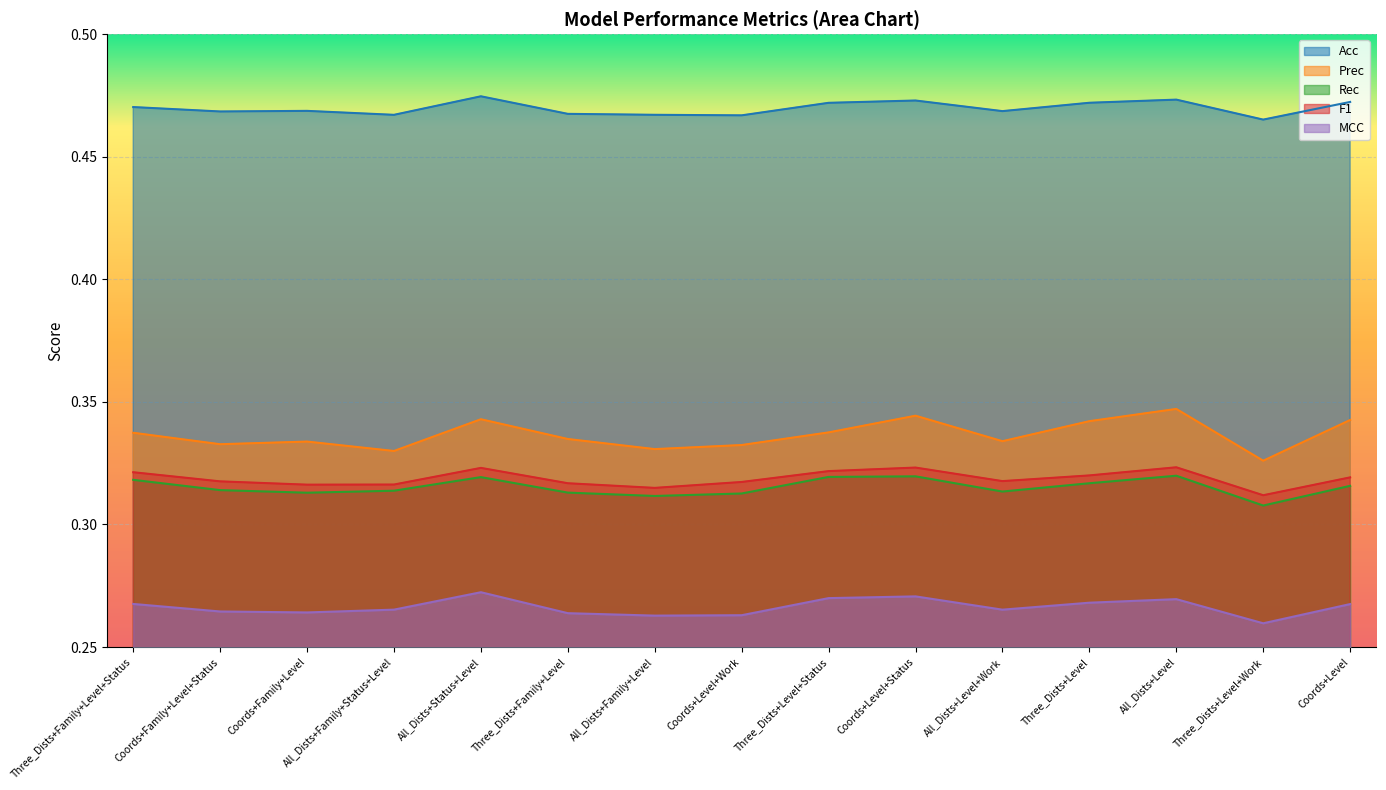

True or false: MCC has a value of 0.2 at Coords+Family+Level.

False